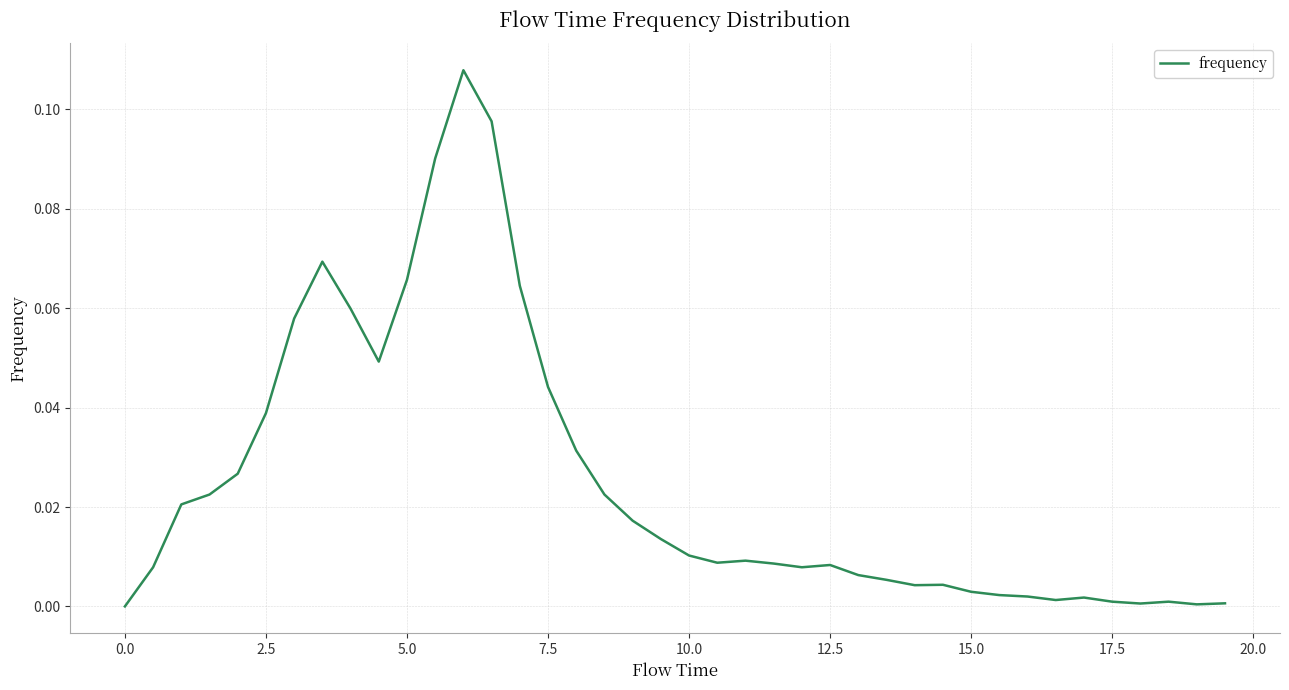

Does the chart have visible grid lines?

Yes